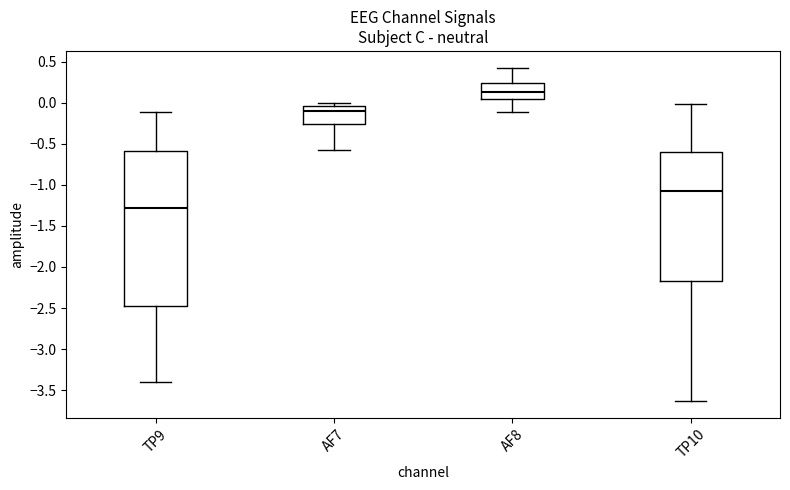

Where does the median line of the box for TP10 sit on the y-axis? The values are not printed on the chart, so give them approximately, as read against the axis.

-1.10